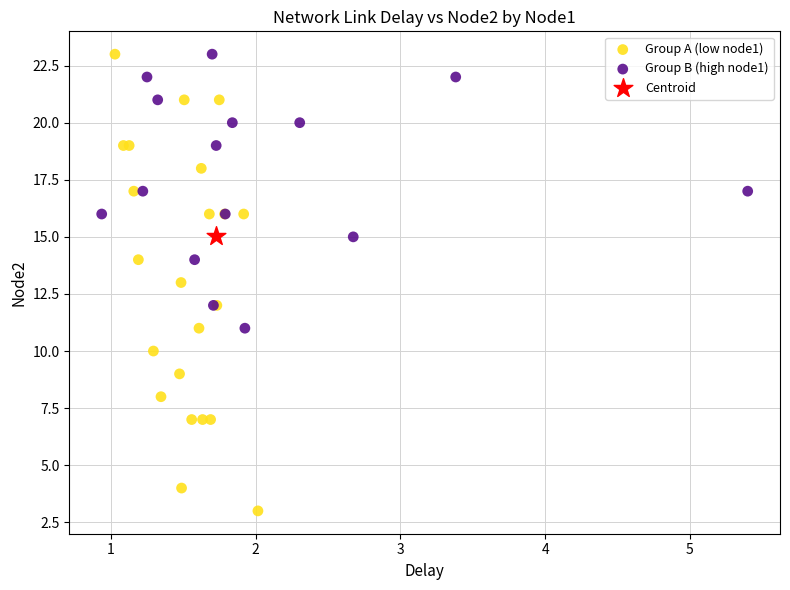

What are all the series names shown in the legend?

Group A (low node1), Group B (high node1), Centroid